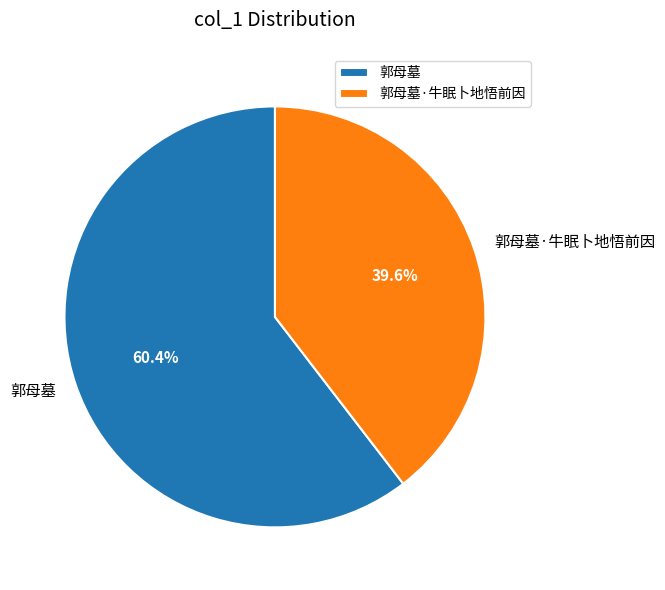

To the nearest percent, what is the difference between the 郭母墓·牛眠卜地悟前因 and 郭母墓 slice percentages?

21%